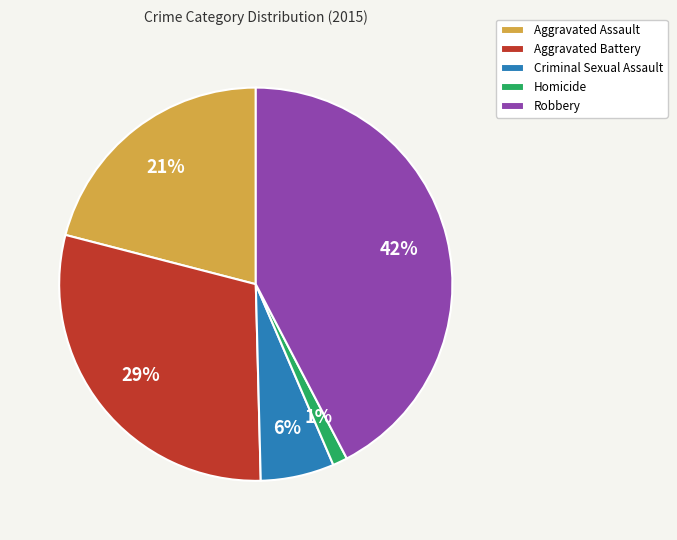

Is there any slice that represents more than half of the pie?

No